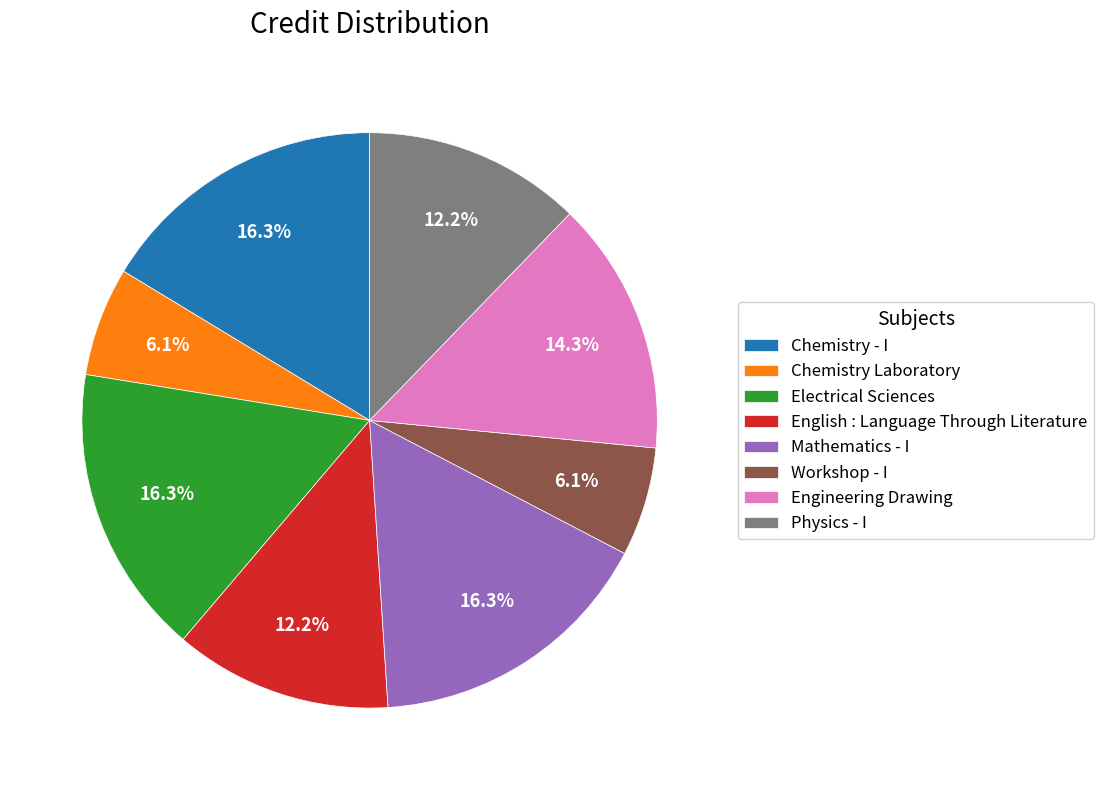

To the nearest percent, what percentage of the pie is English : Language Through Literature?

12%